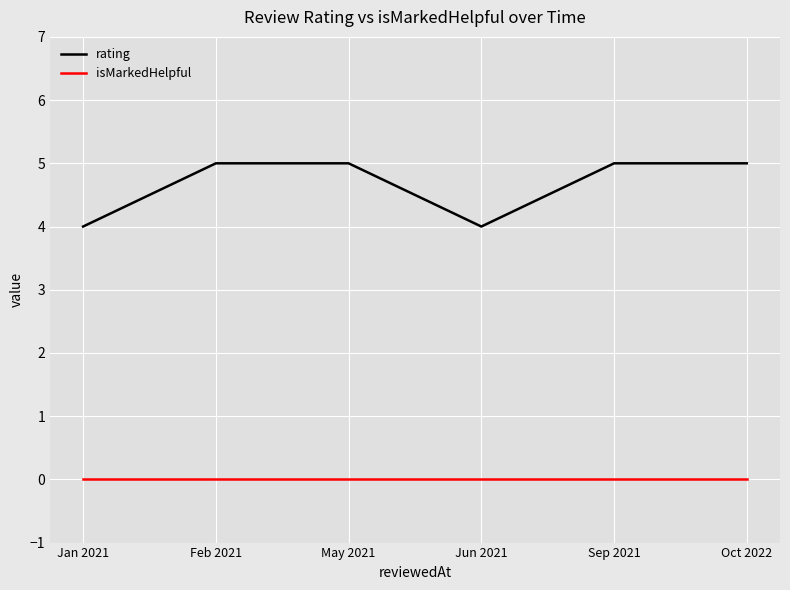

What is the approximate value of rating at Sep 2021?

5